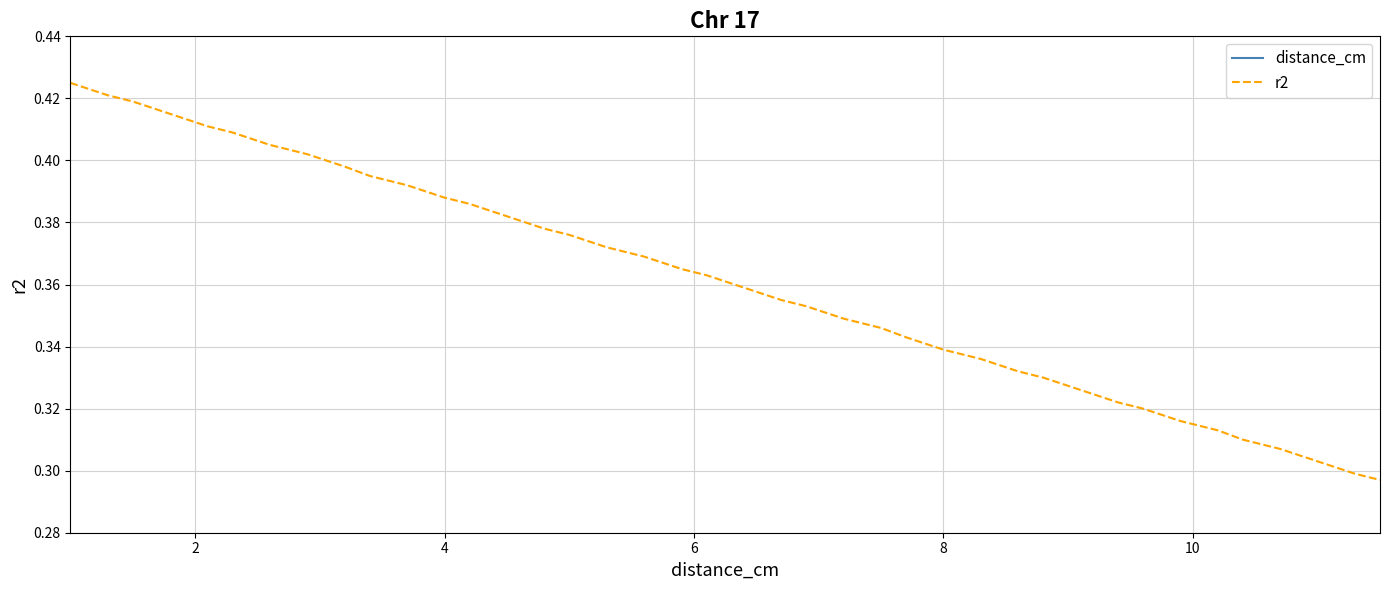

Which series has the widest spread of values?

distance_cm